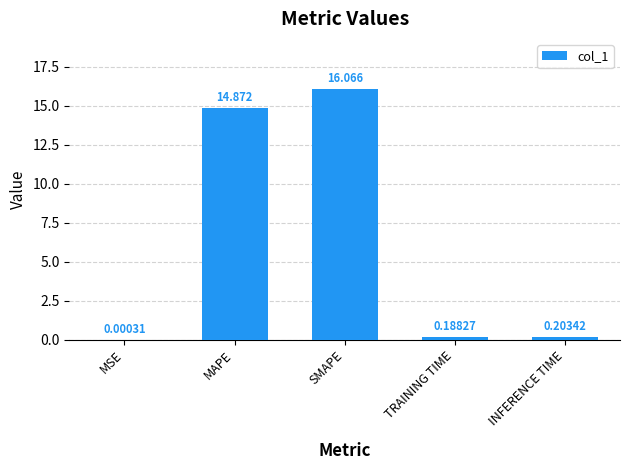

At which label is the value closest to 8?

MAPE